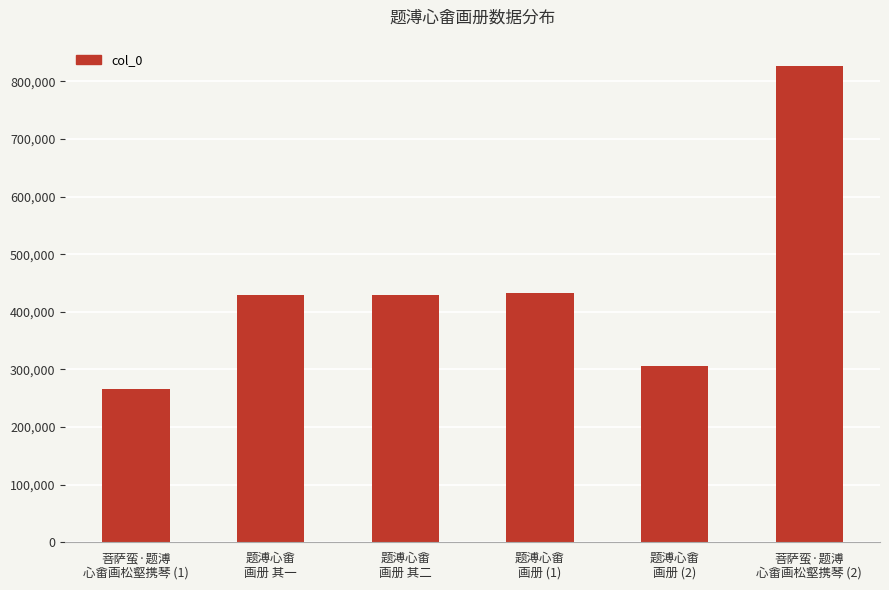

Which label corresponds to the smallest value in the chart?

菩萨蛮·题溥
心畬画松壑携琴 (1)